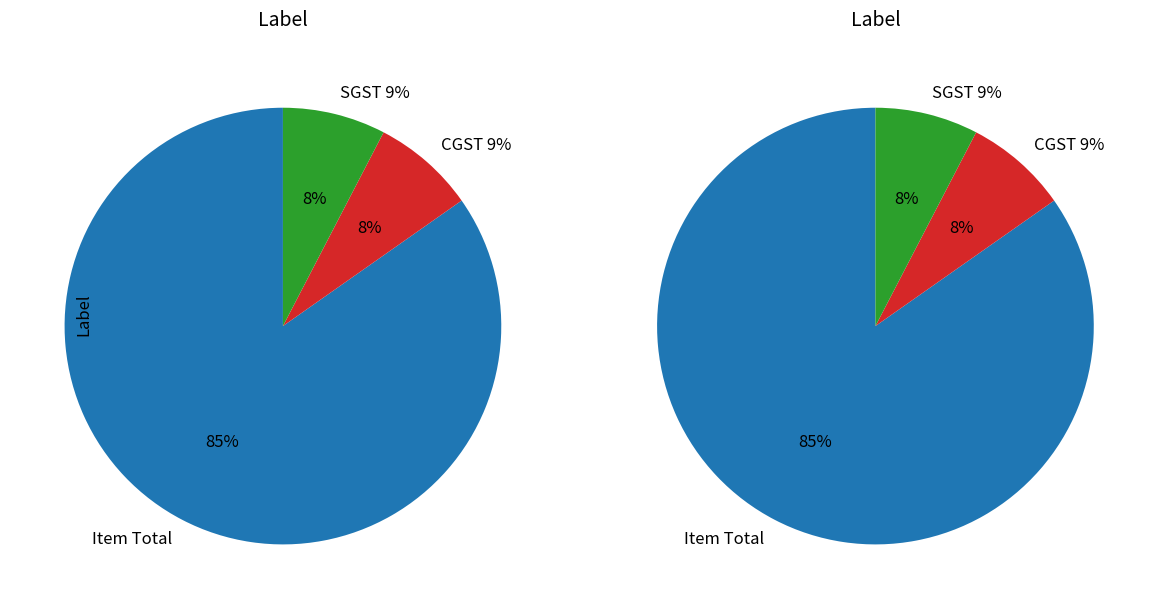

Is it true that SGST 9% is 8% of the pie?

True